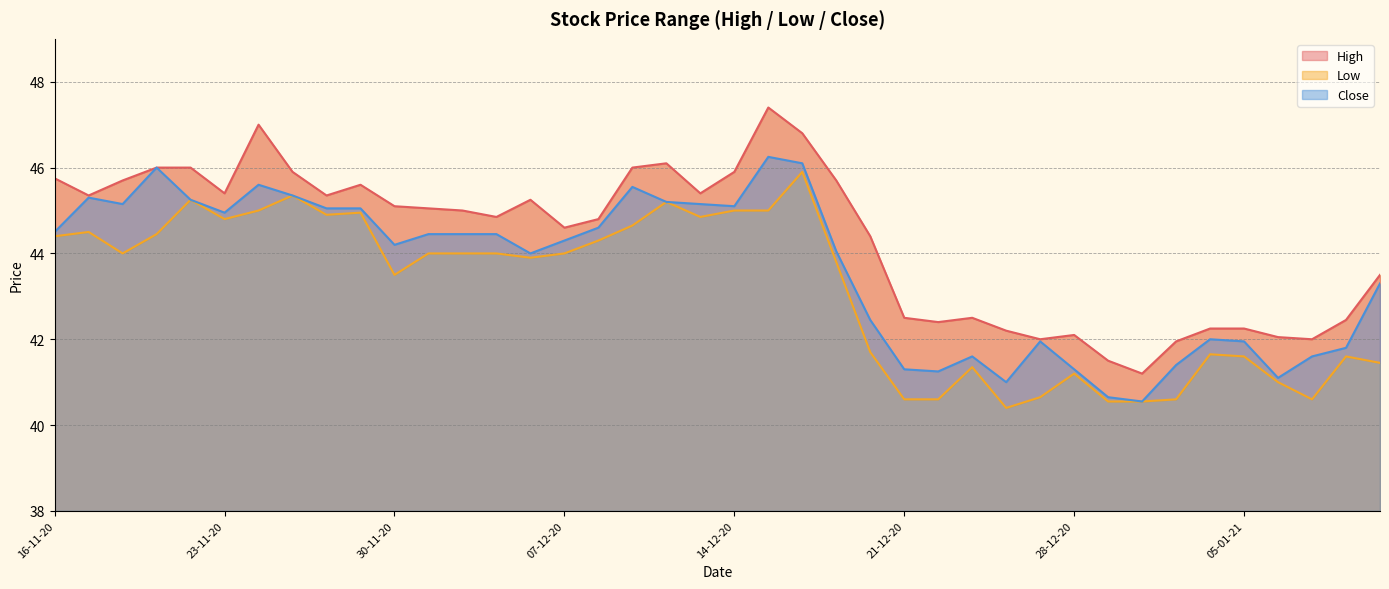

What is the minimum value shown in the chart?

40.4